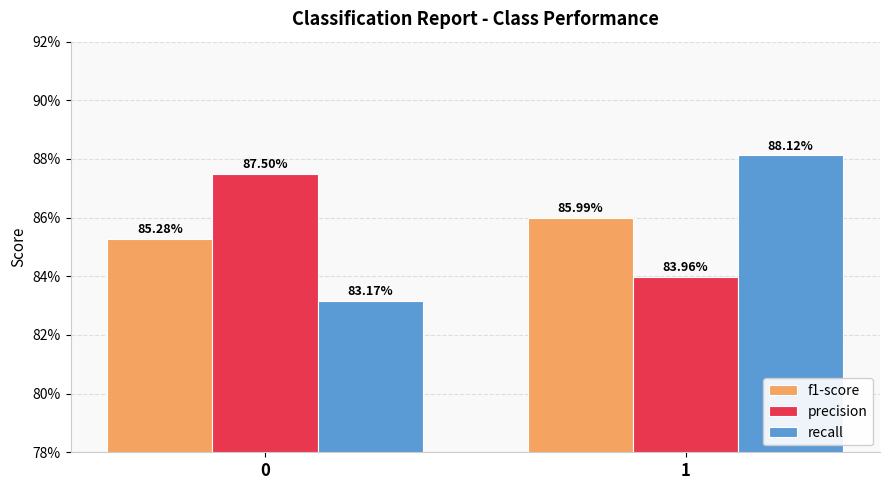

Are the bars horizontal?

No